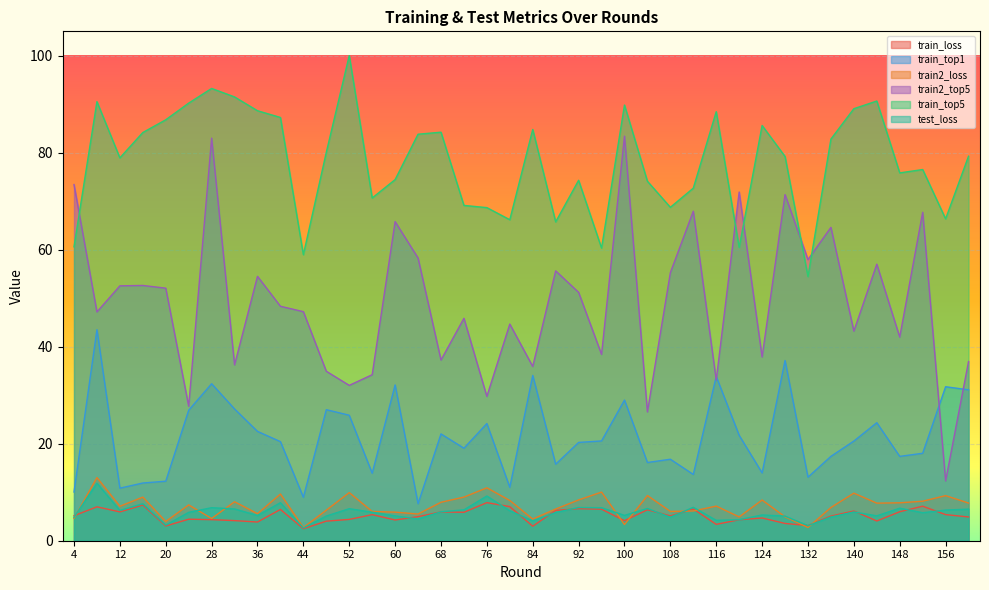

True or false: train2_top5 and train_loss cross at least once.

False